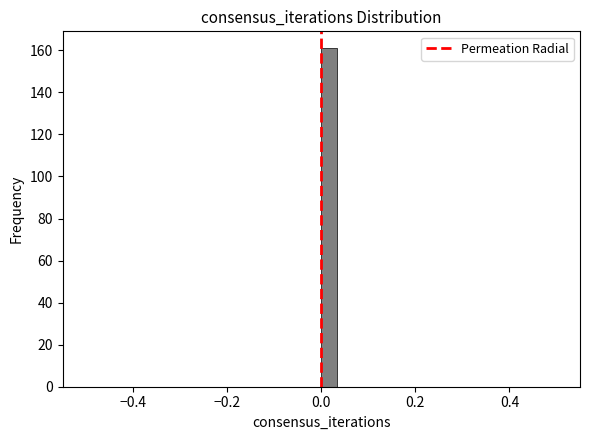

Read against the x-axis, roughly where is the centre of the tallest bar?

0.02